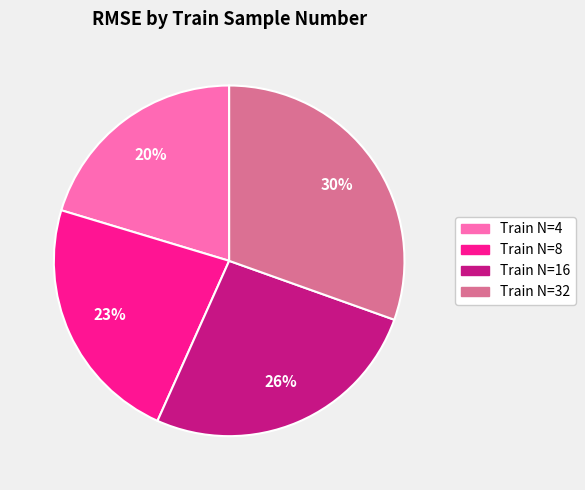

Count the number of slices in the pie.

4